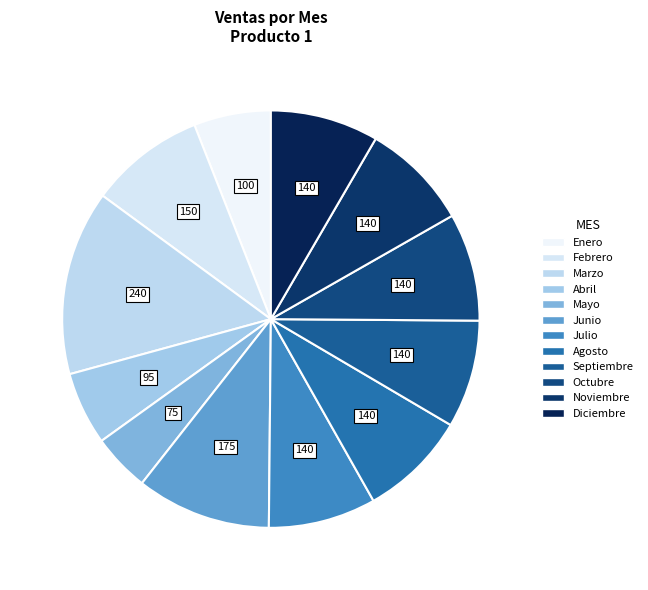

Count the number of slices in the pie.

12